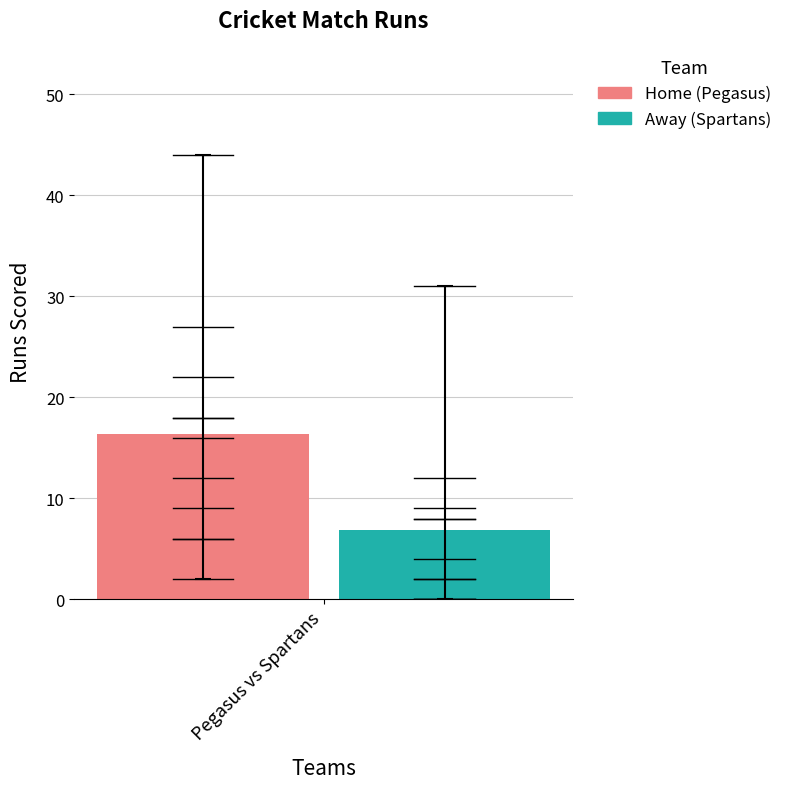

What is the lowest value of the Home (Pegasus) series?

16.4